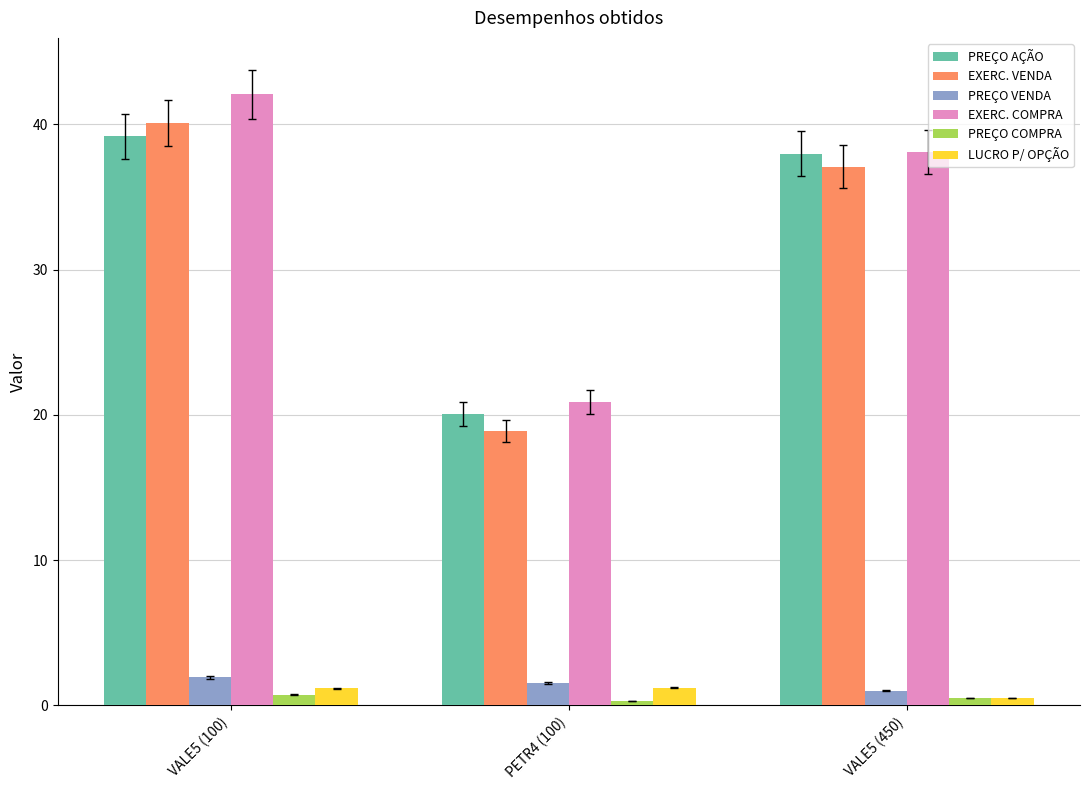

Does the chart contain stacked bars?

No